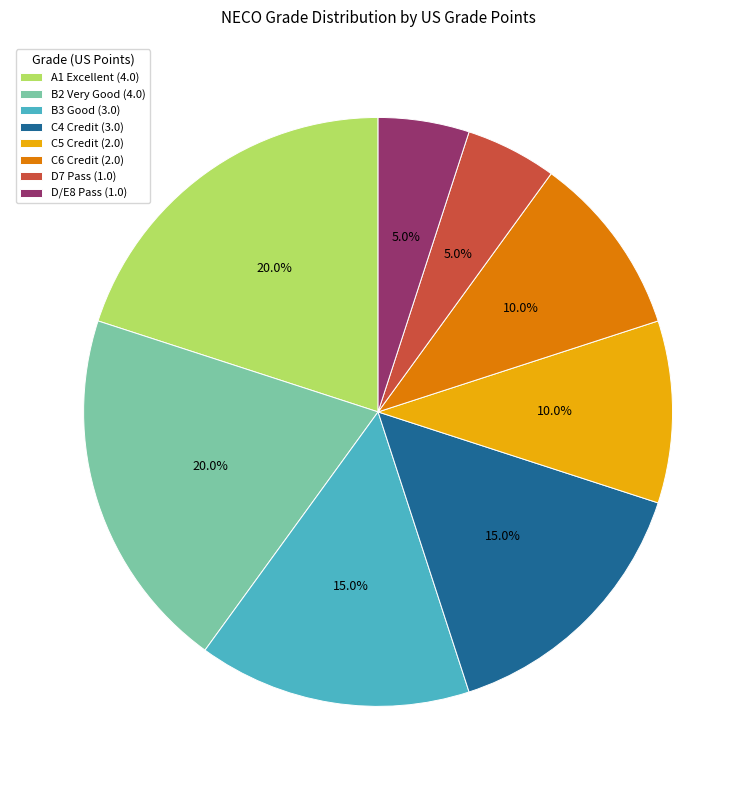

What is the total percentage of A1 Excellent (4.0) and D7 Pass (1.0)?

25.0%